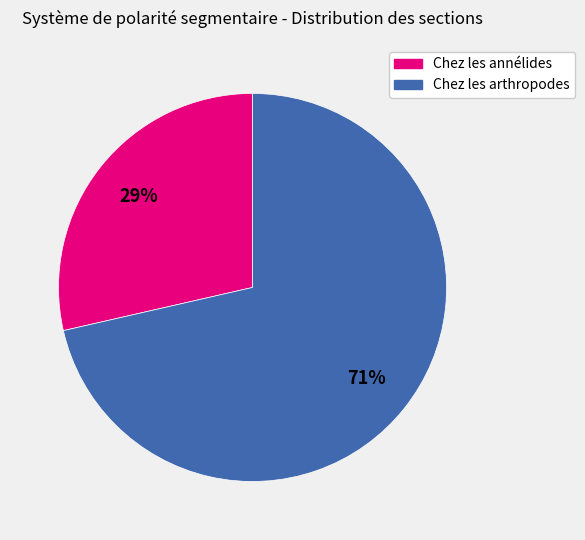

Is Chez les annélides the majority of the pie?

No